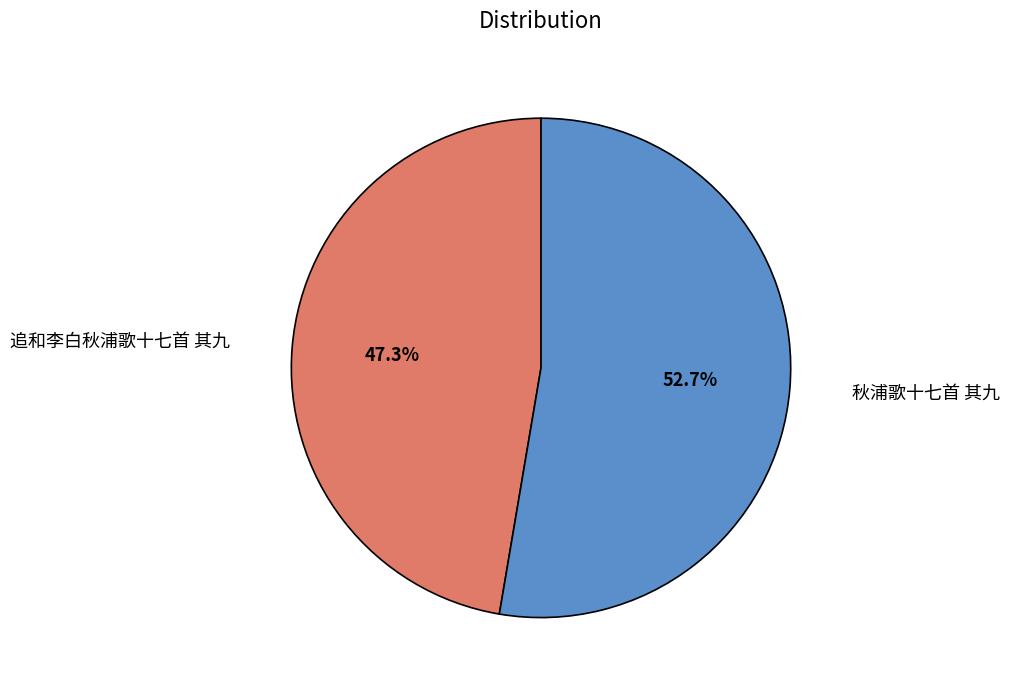

Count the number of slices in the pie.

2